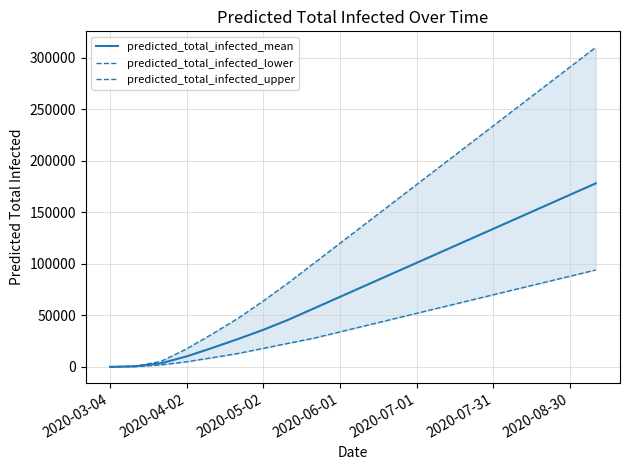

The value of predicted_total_infected_mean at 2020-07-01 is 144139. True or false?

False